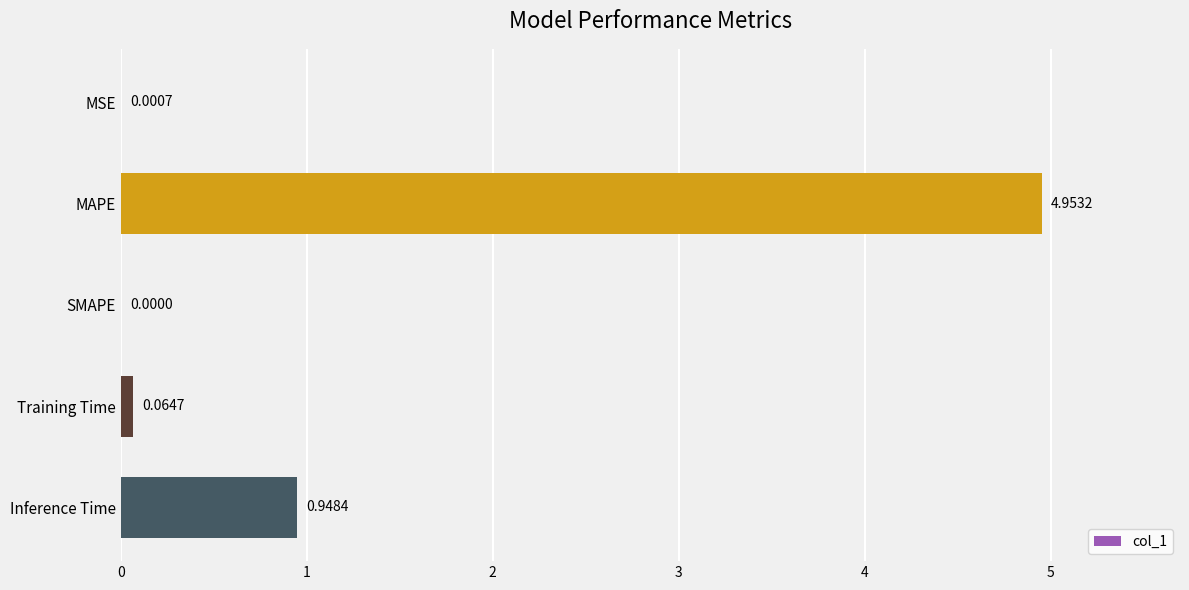

Which category has the highest value across all series?

MAPE